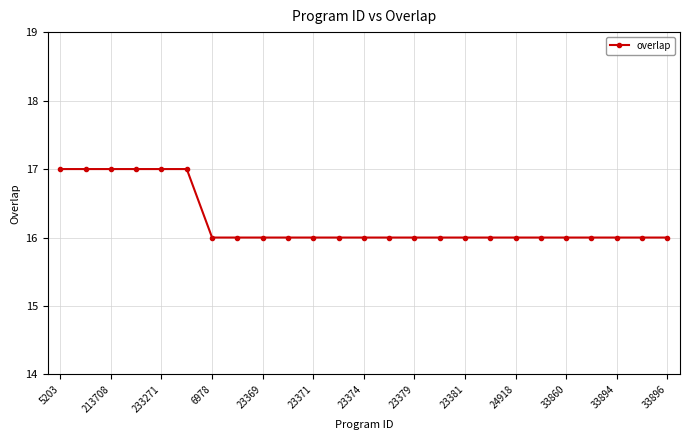

What is the sum of all values?

406